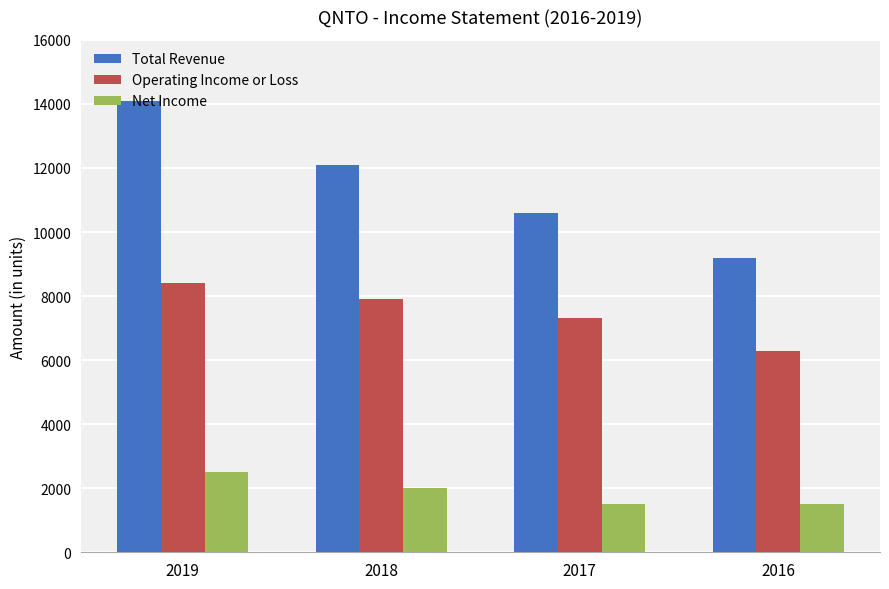

True or false: Operating Income or Loss has a value of 4547 at 2017.

False